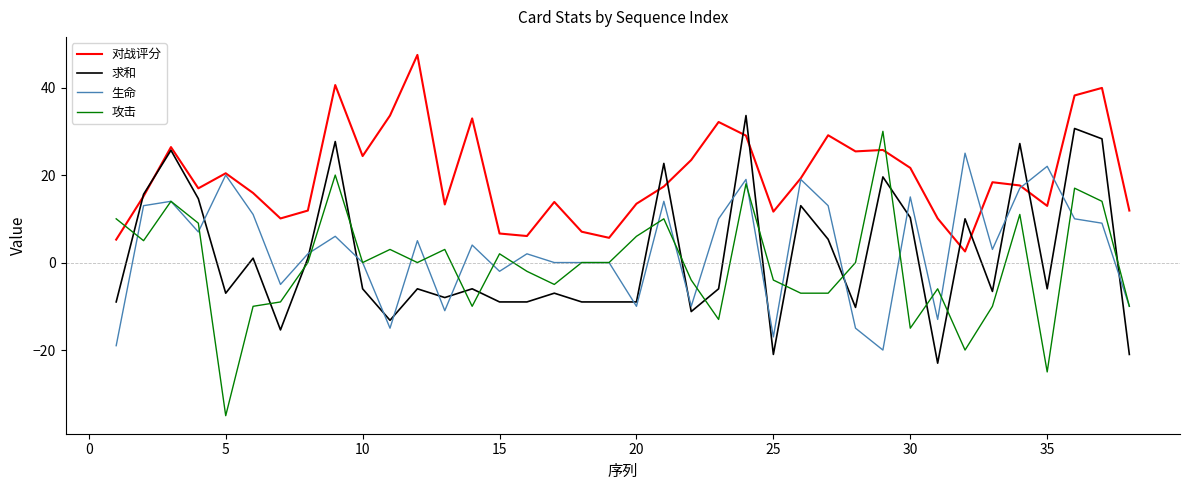

Which series has the largest range (max minus min)?

攻击